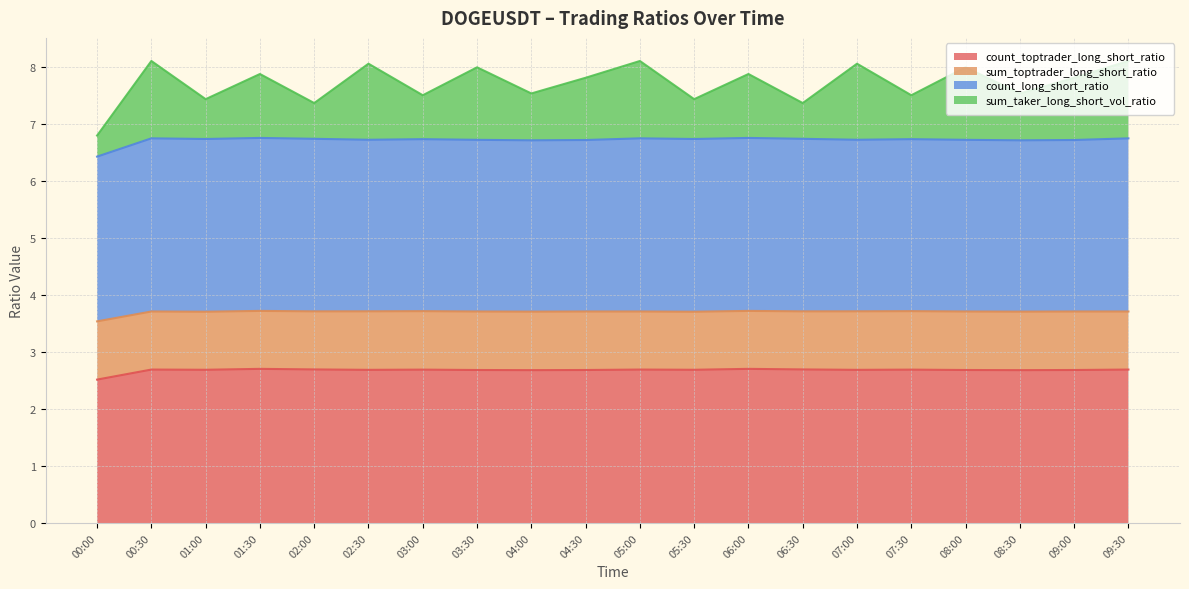

What is the minimum value for count_toptrader_long_short_ratio?

2.5